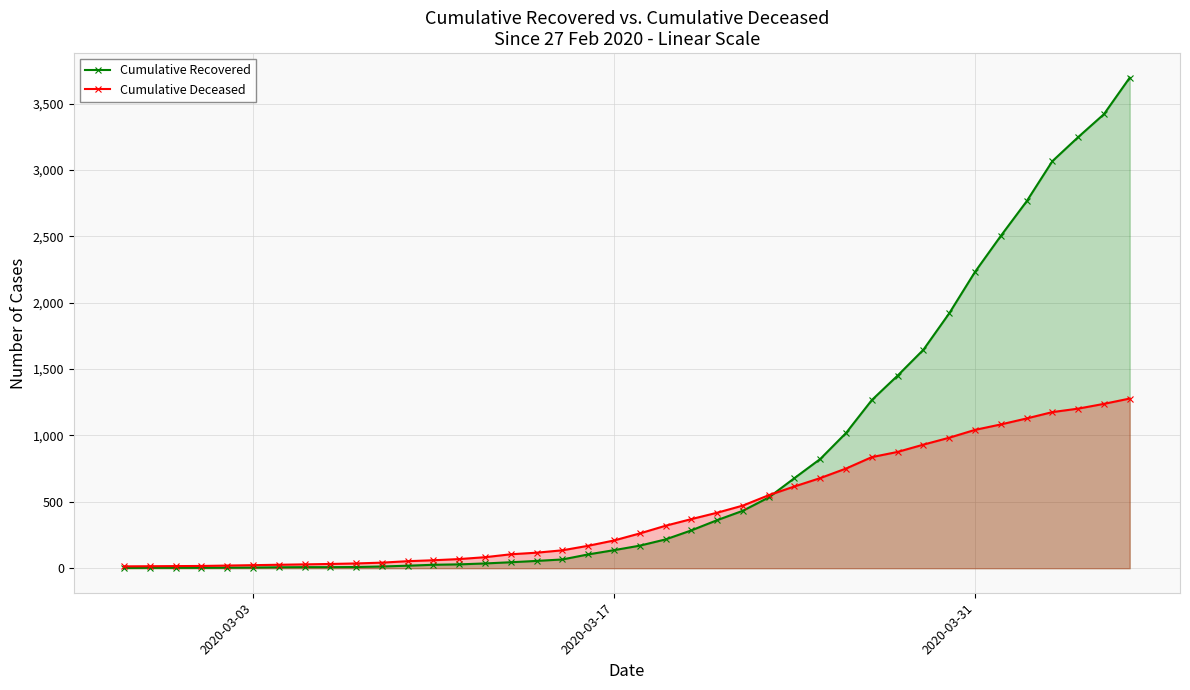

How many distinct data groups are displayed?

2